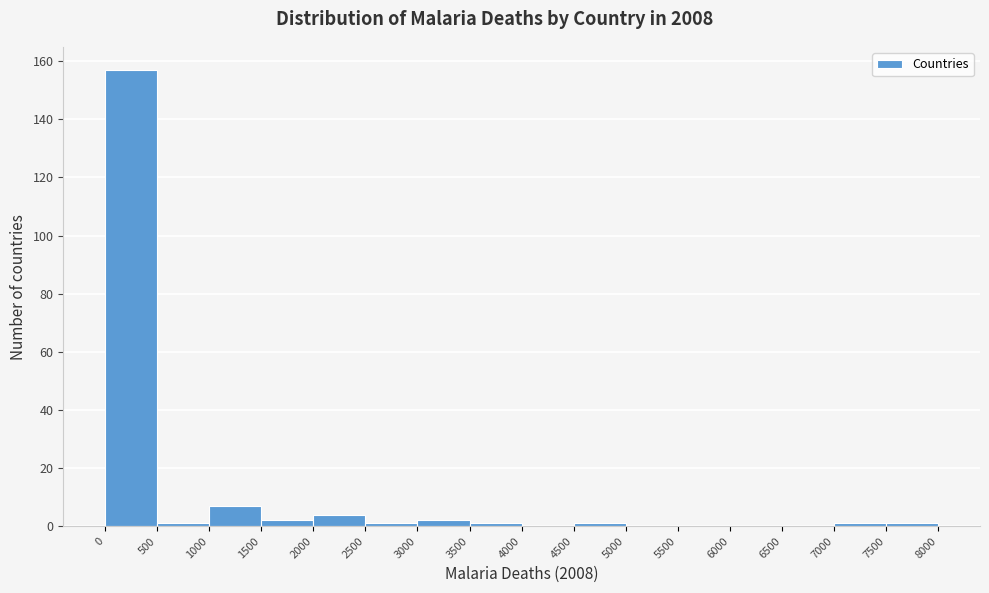

What is the height of the bar covering 1000 to 1500 on the x-axis? The values are not printed on the chart, so give them approximately, as read against the axis.

8